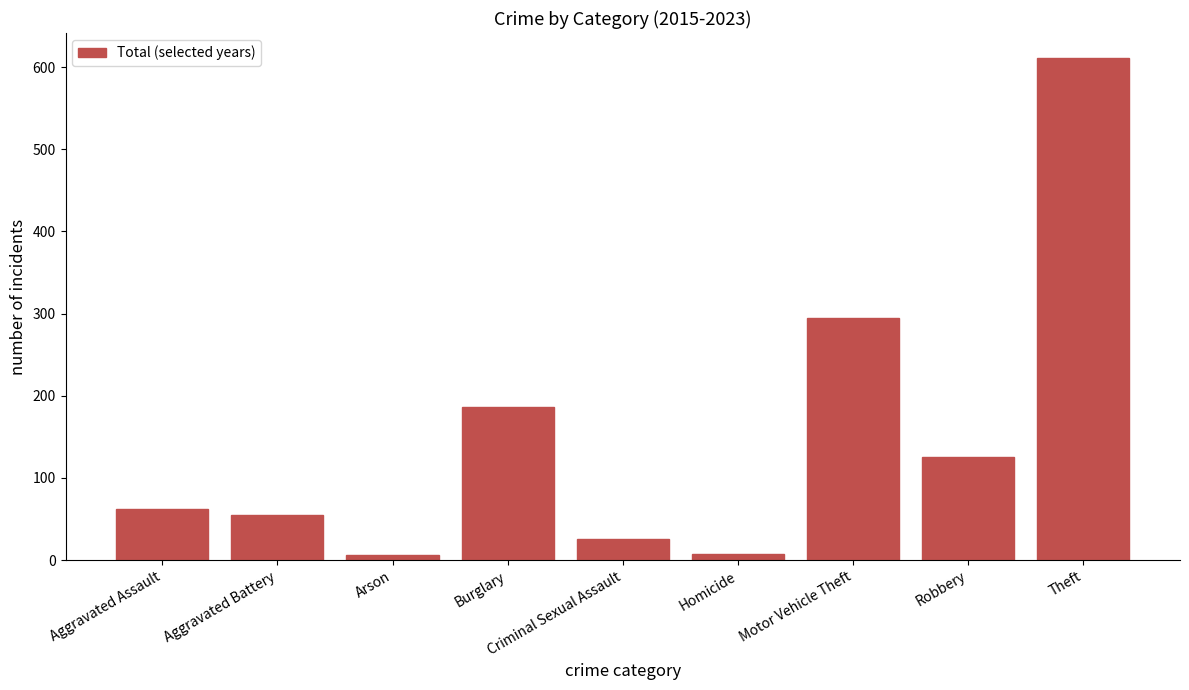

What position from the right is Theft?

1